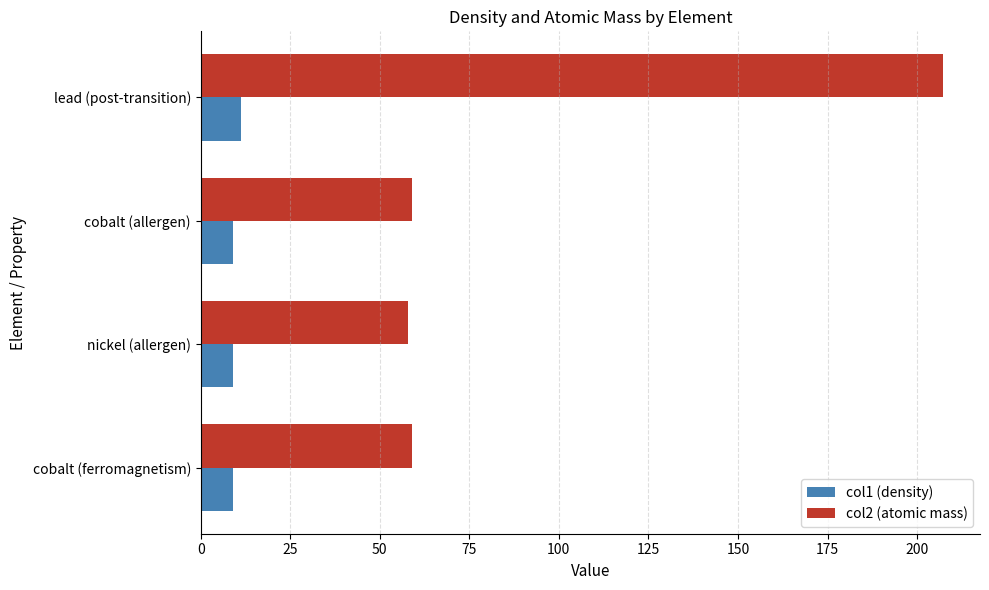

Which label corresponds to the largest value in the chart?

lead (post-transition)